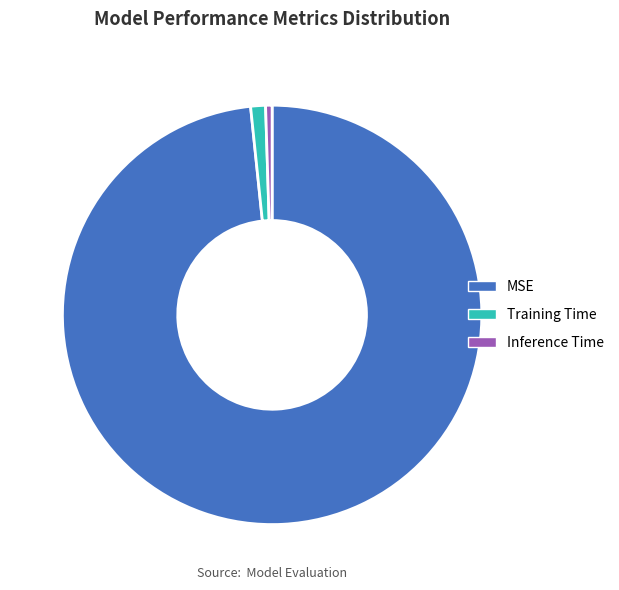

Combined, do Inference Time and MSE account for over 50%?

Yes